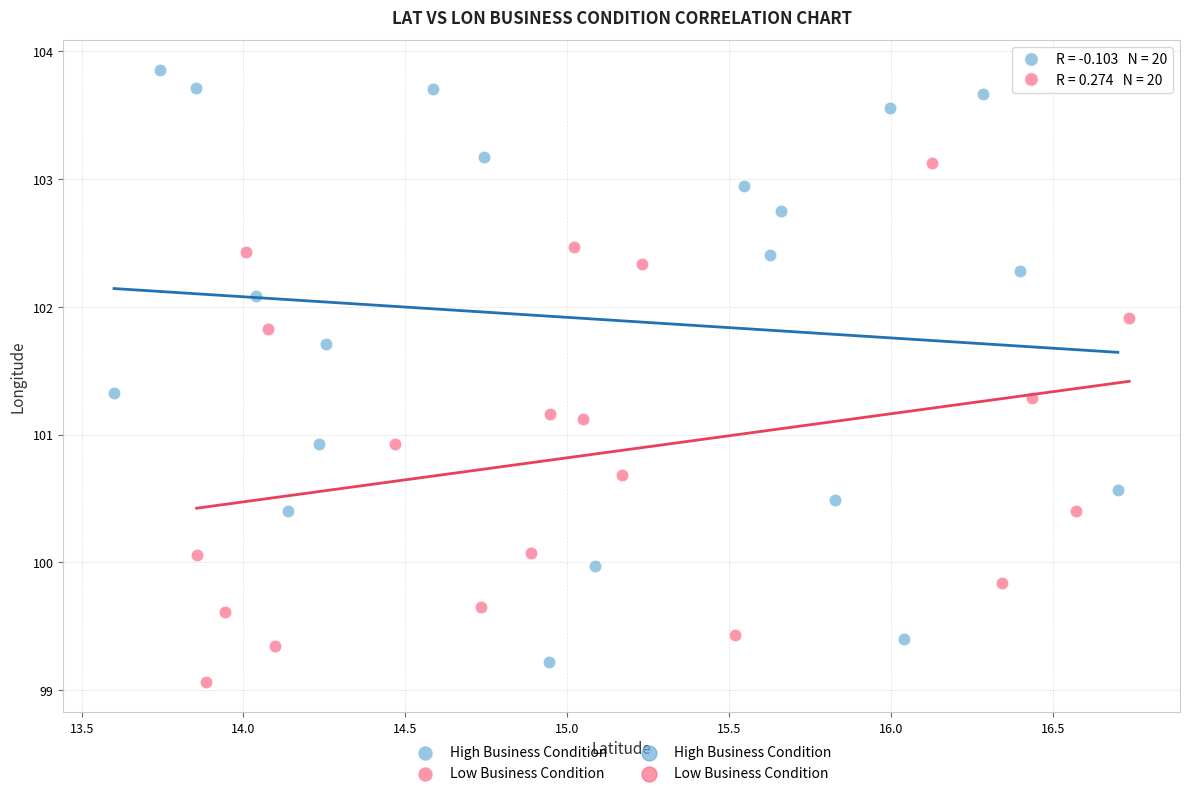

Which series contains the lowest Y value?

Low Business Condition